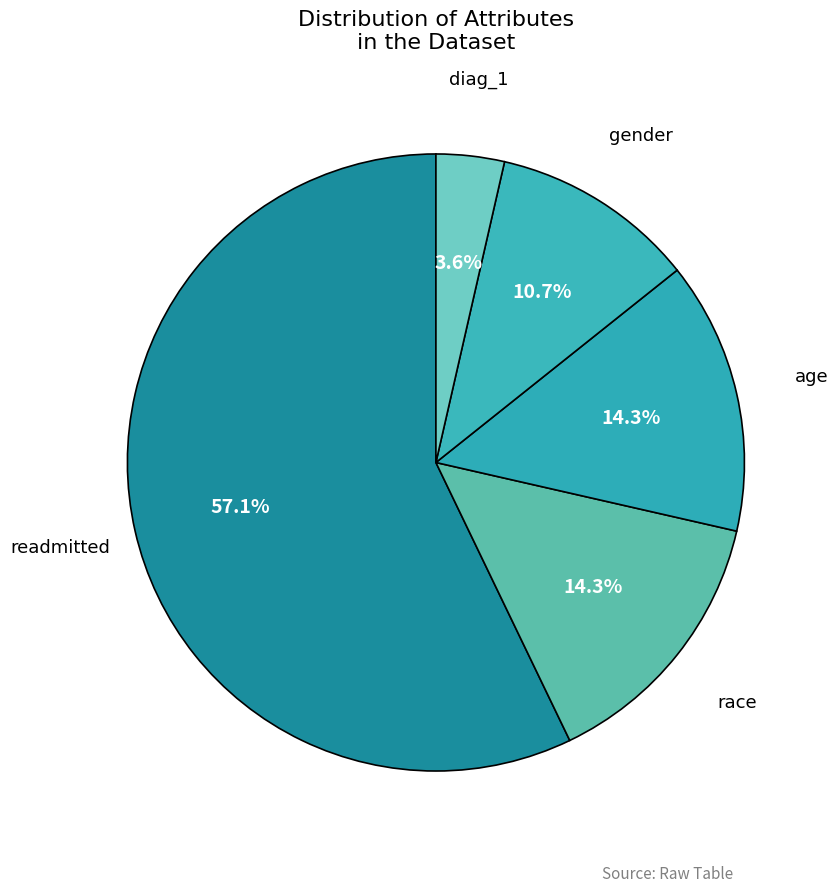

To the nearest percent, what is the combined percentage of race and diag_1?

18%